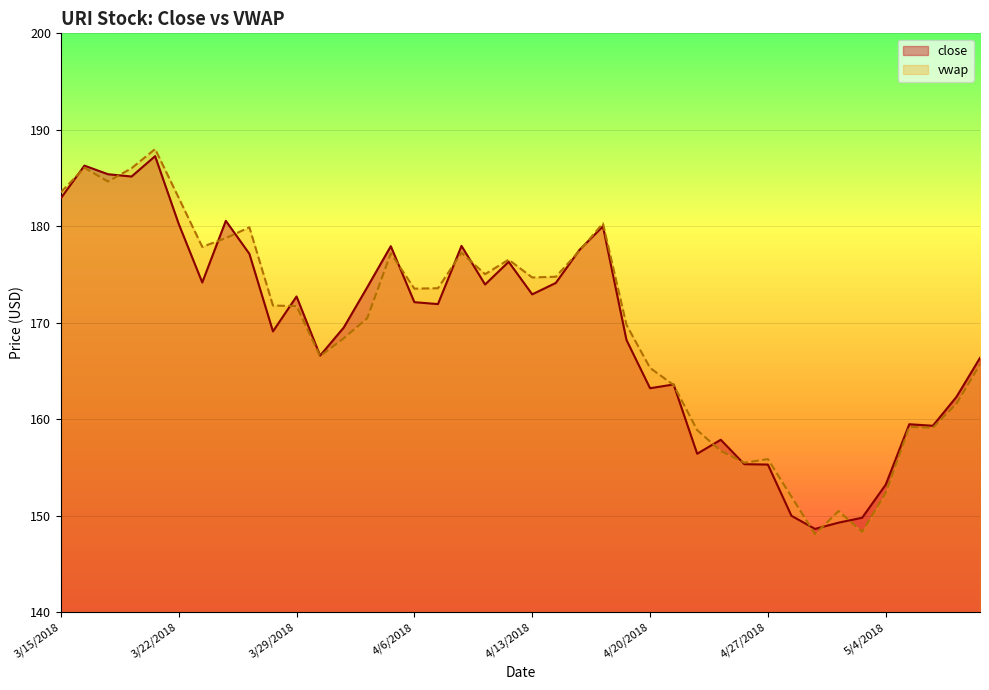

What is the label of the 26th point from the left?

4/20/2018